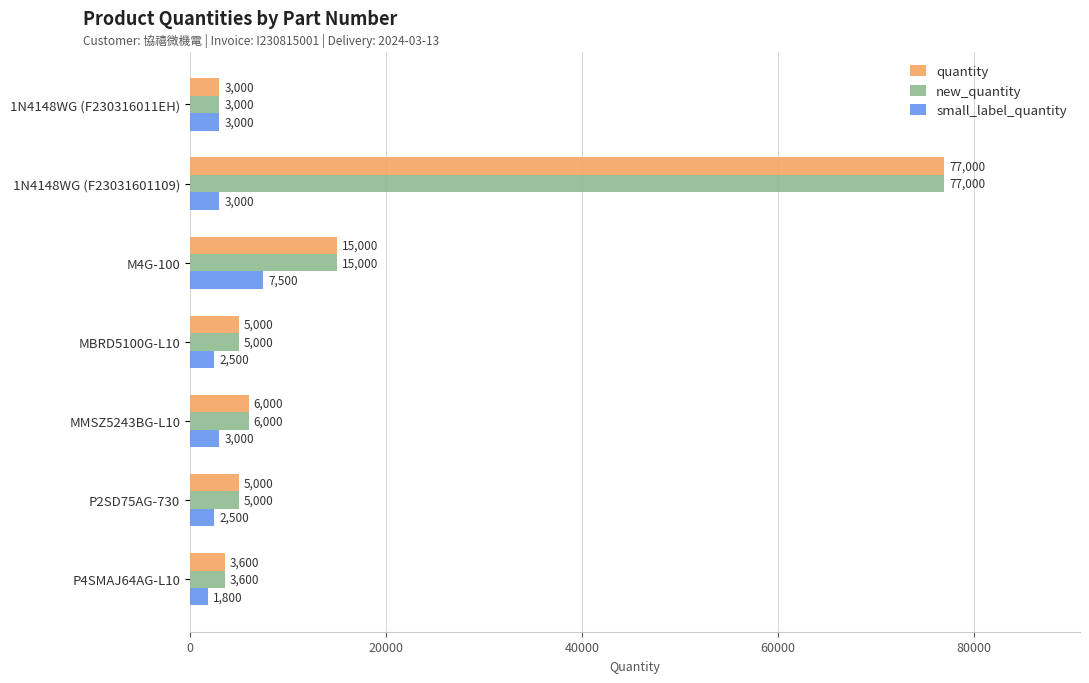

What is the spread (max minus min) of values at MBRD5100G-L10?

2500